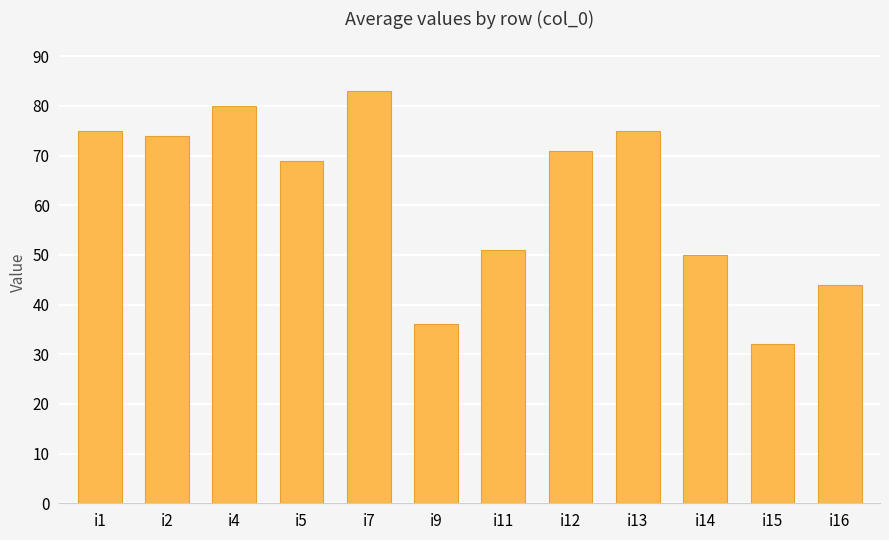

True or false: the data shows 23 at i16.

False